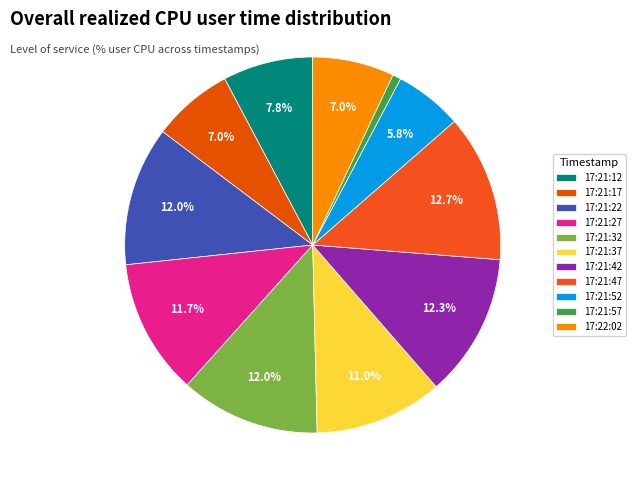

Does 17:21:47 represent more than half of the total?

No